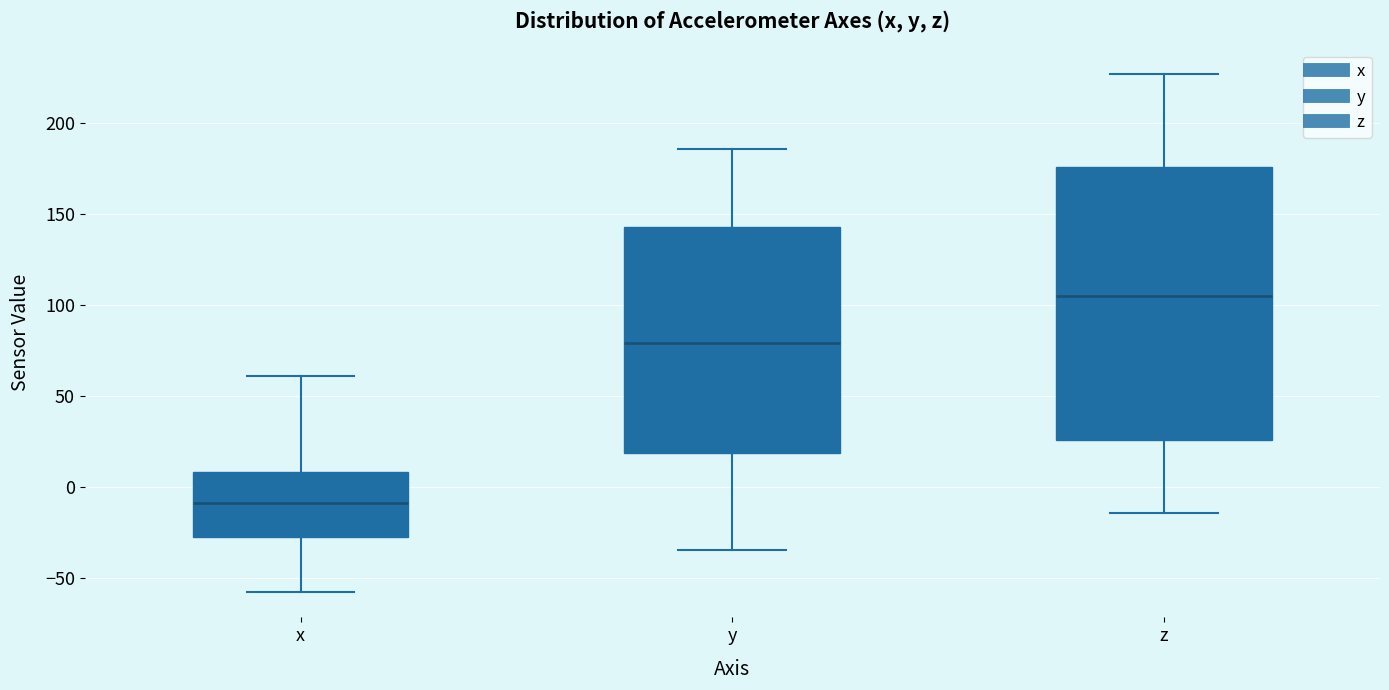

Comparing the boxes themselves (not the whiskers), which one is the tallest?

z